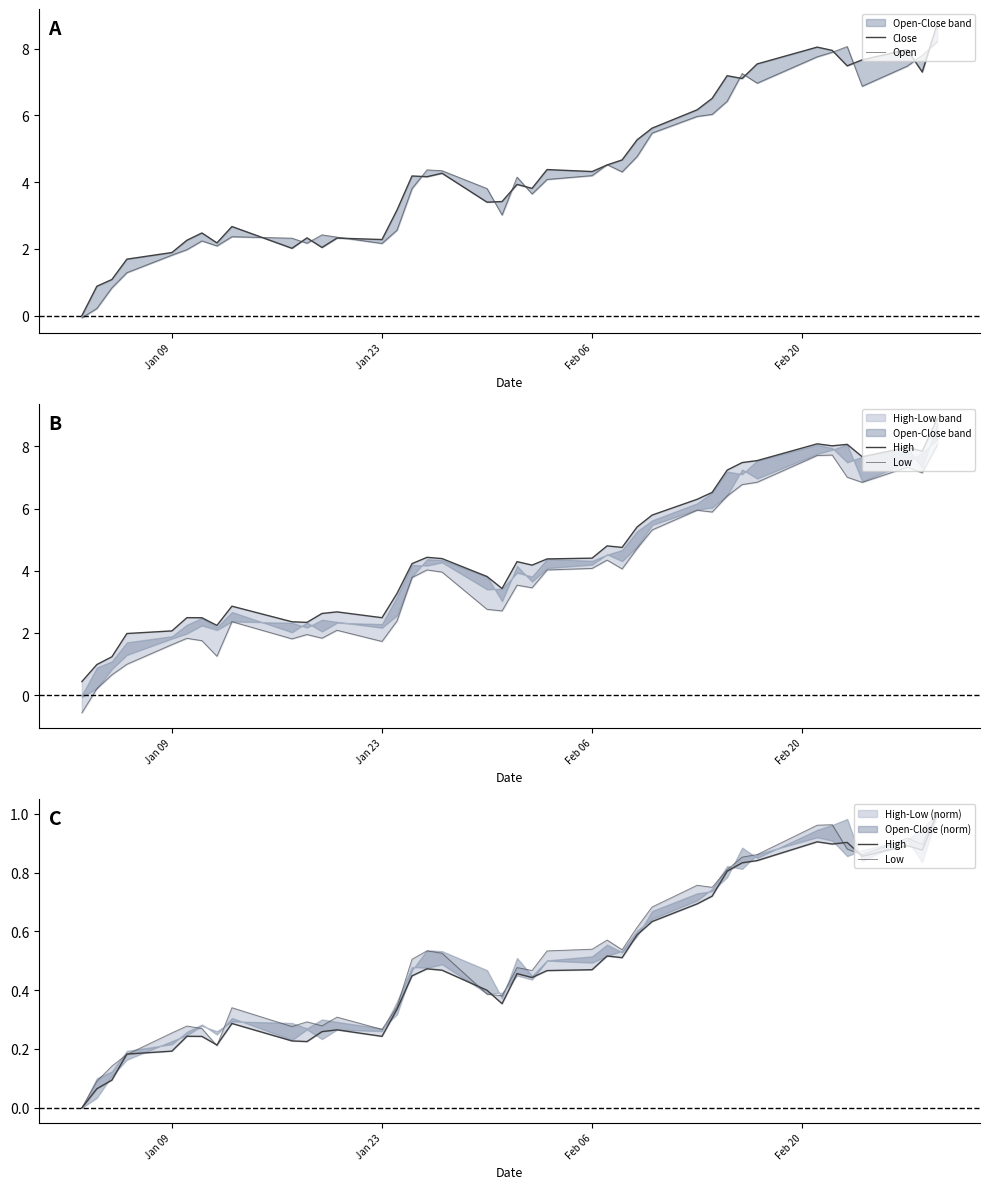

How many interior local valleys does the Open series have?

8